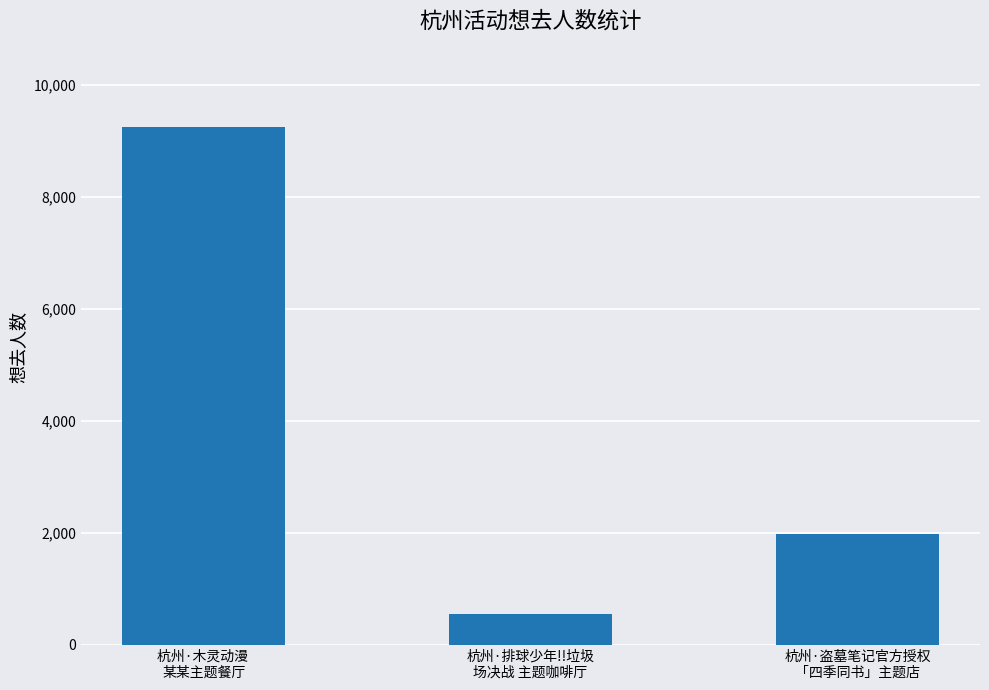

Reading right to left, what are all the values shown in this chart?

杭州·盗墓笔记官方授权
「四季同书」主题店=1985	杭州·排球少年!!垃圾
场决战 主题咖啡厅=556	杭州·木灵动漫 
某某主题餐厅=9257